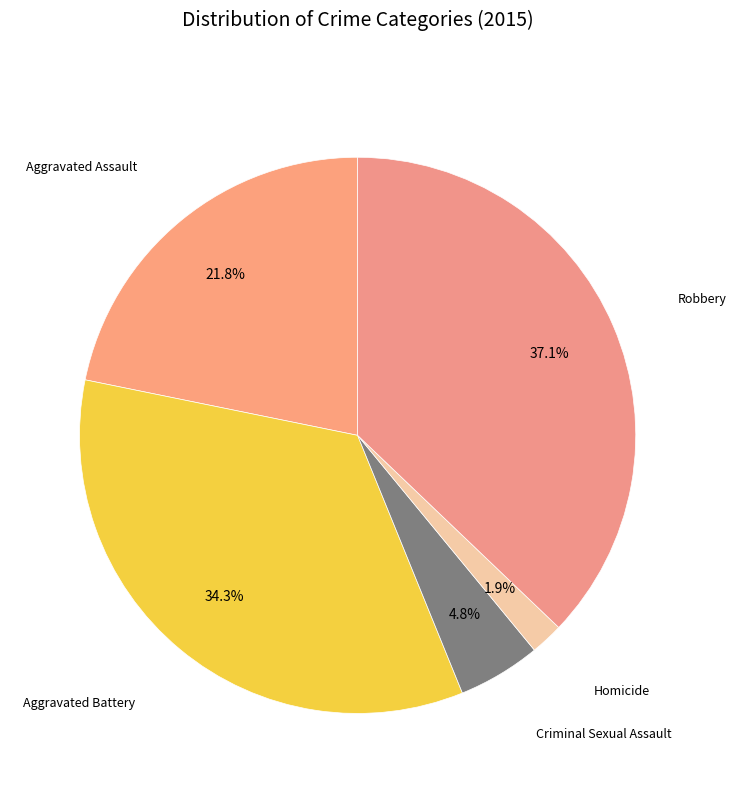

How many slices are in this pie chart?

5